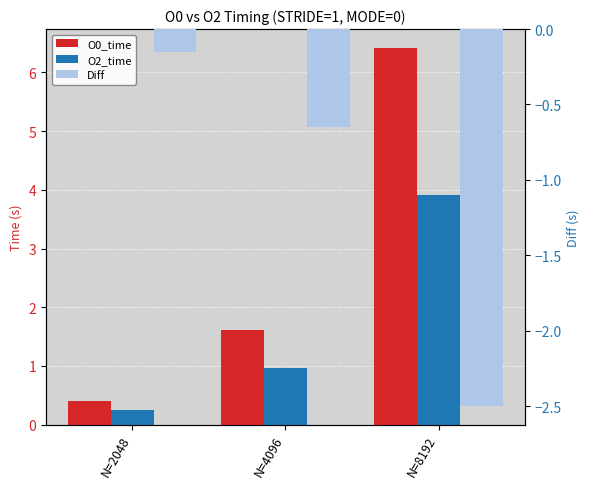

The value of O2_time at N=8192 is 3.9. True or false?

True